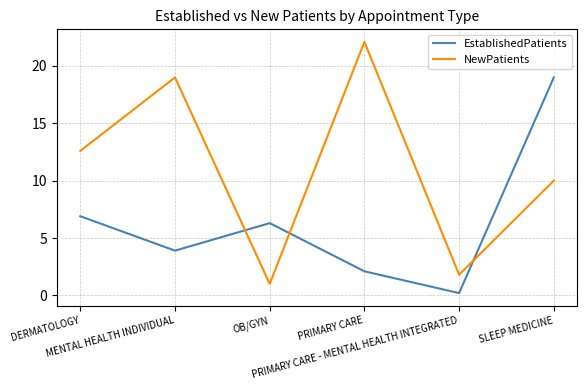

At how many categories does at least one series exceed 10?

4